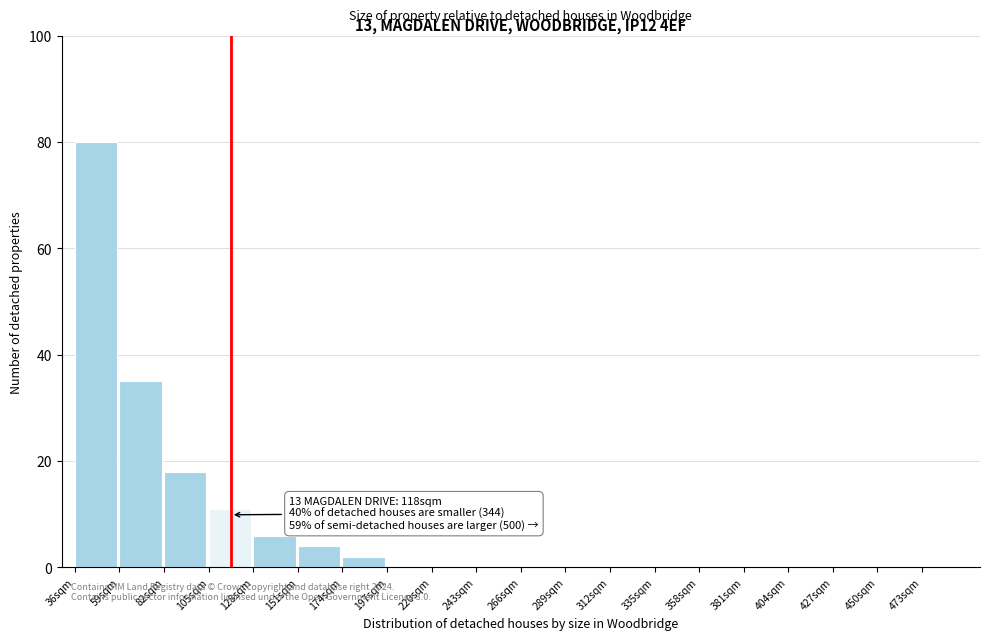

Which range on the x-axis has the tallest bar?

36 to 59